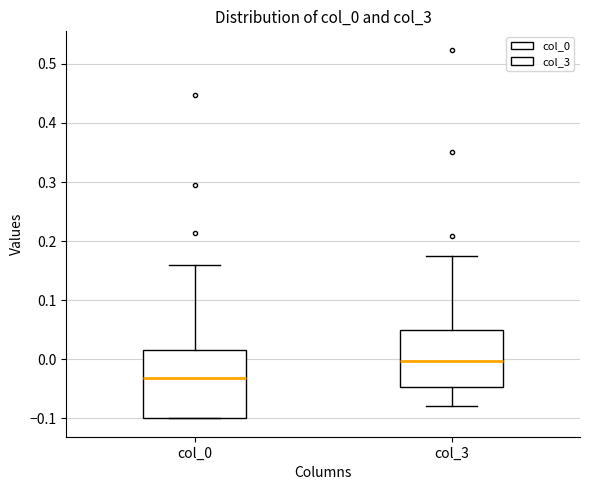

Reading left to right, transcribe this box plot: for each box, give where its median line is, the range the box spans, and where its two whiskers end, as read against the y-axis. The values are not printed on the chart, so give them approximately, as read against the axis.

col_0: median -0.03, box -0.10 to 0.02, whiskers -0.10 to 0.16
col_3: median 0.00, box -0.05 to 0.05, whiskers -0.08 to 0.17